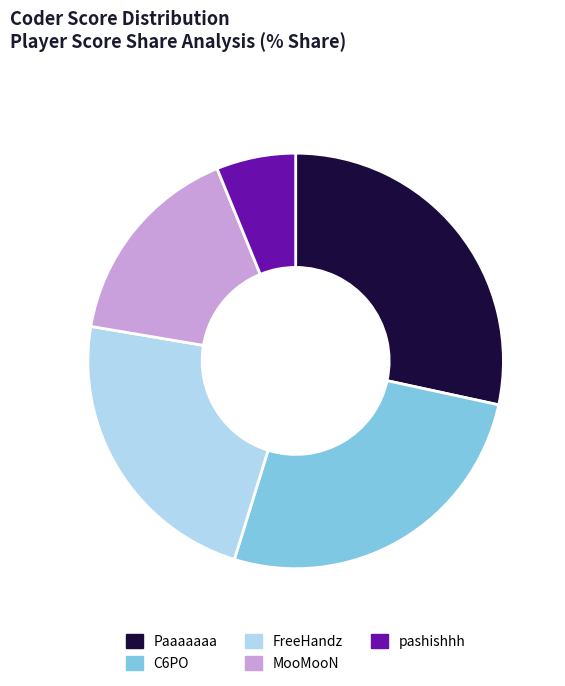

Which category has the biggest portion of the pie?

Paaaaaaa